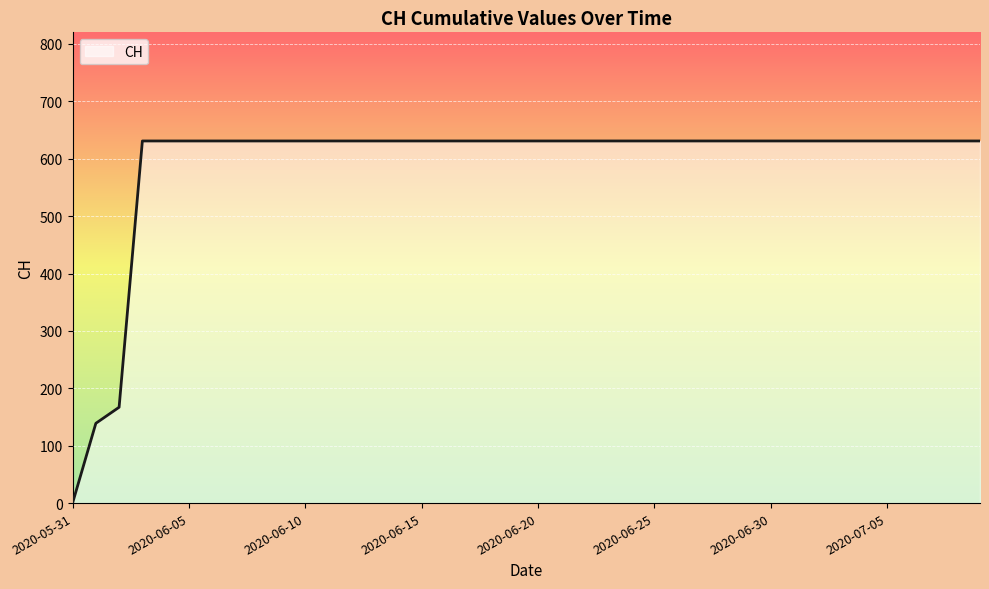

What is the difference between the maximum and minimum values?

631